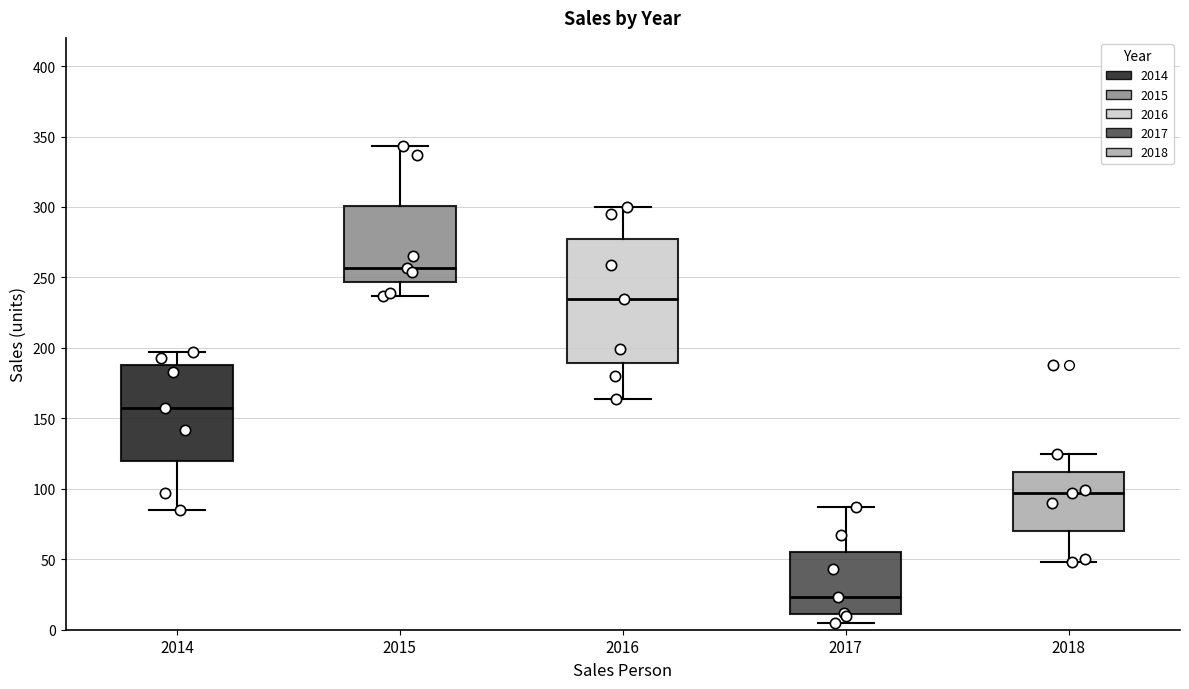

Where is the upper edge of the box at x = 2014 on the y-axis? The values are not printed on the chart, so give them approximately, as read against the axis.

190